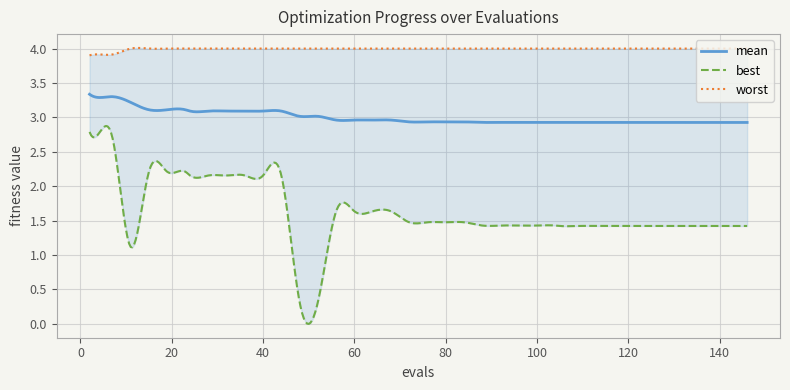

What is the highest value of the mean series?

3.3